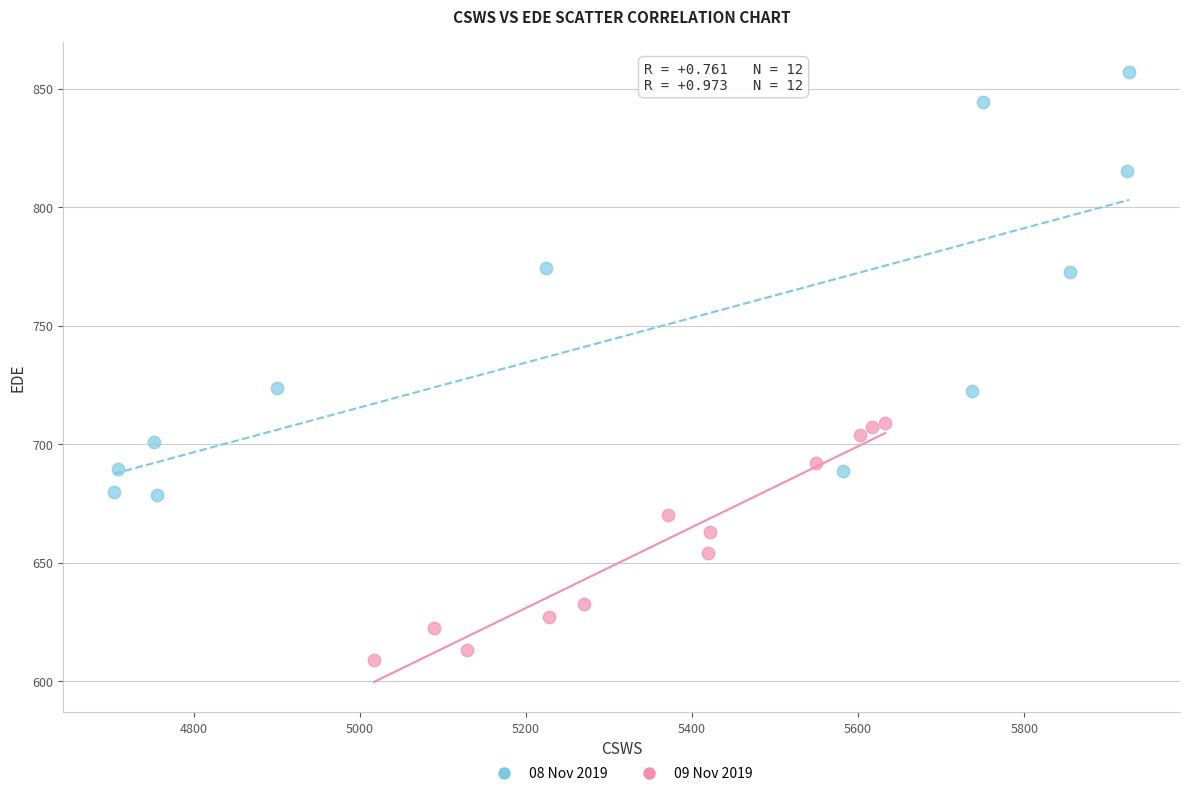

Which series contains the lowest Y value?

09 Nov 2019